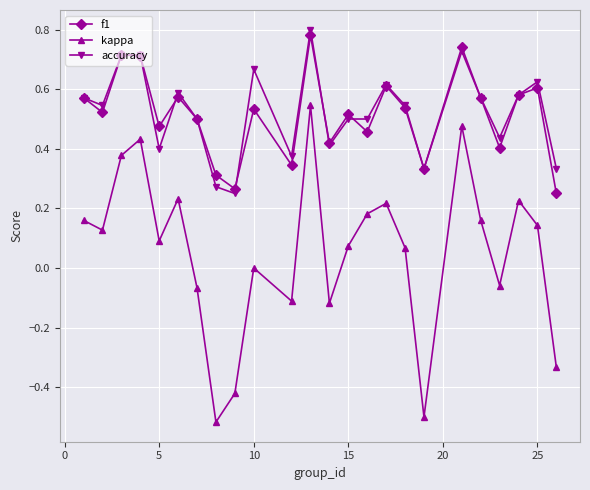

Which series has the widest spread of values?

kappa